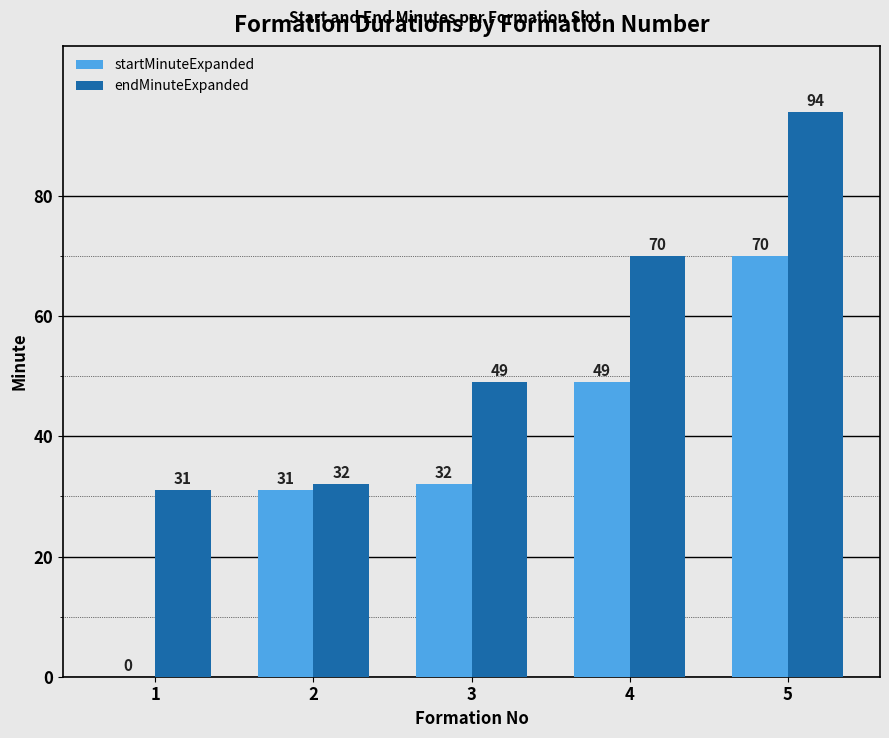

Which category has the highest value in the endMinuteExpanded series?

5